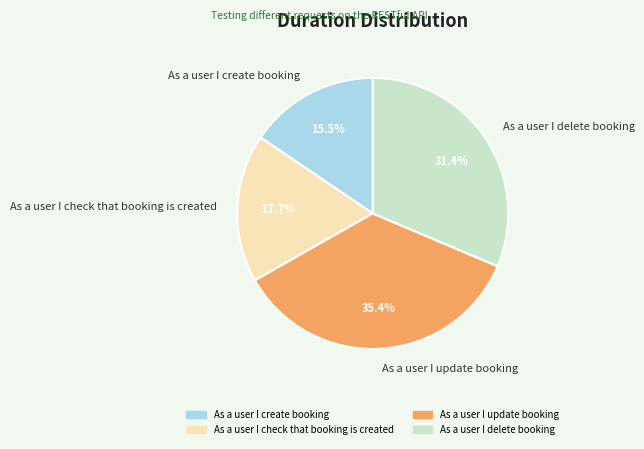

Is it true that As a user I check that booking is created is 6% of the pie?

False